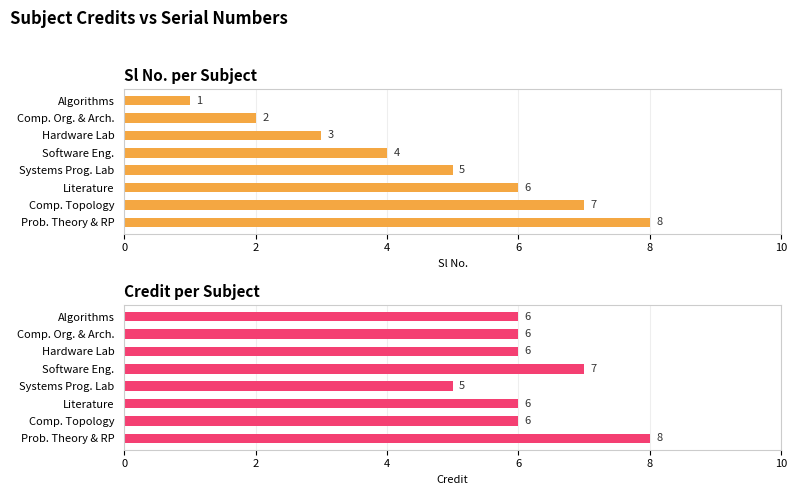

Are the bars horizontal?

Yes